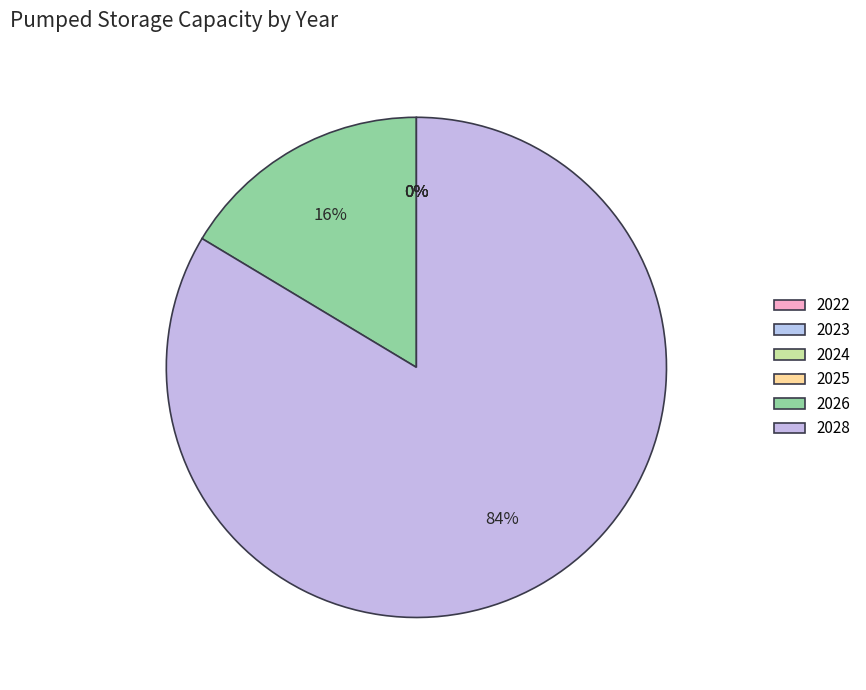

Rank the categories by value from highest to lowest.

2028, 2026, 2022, 2023, 2024, 2025